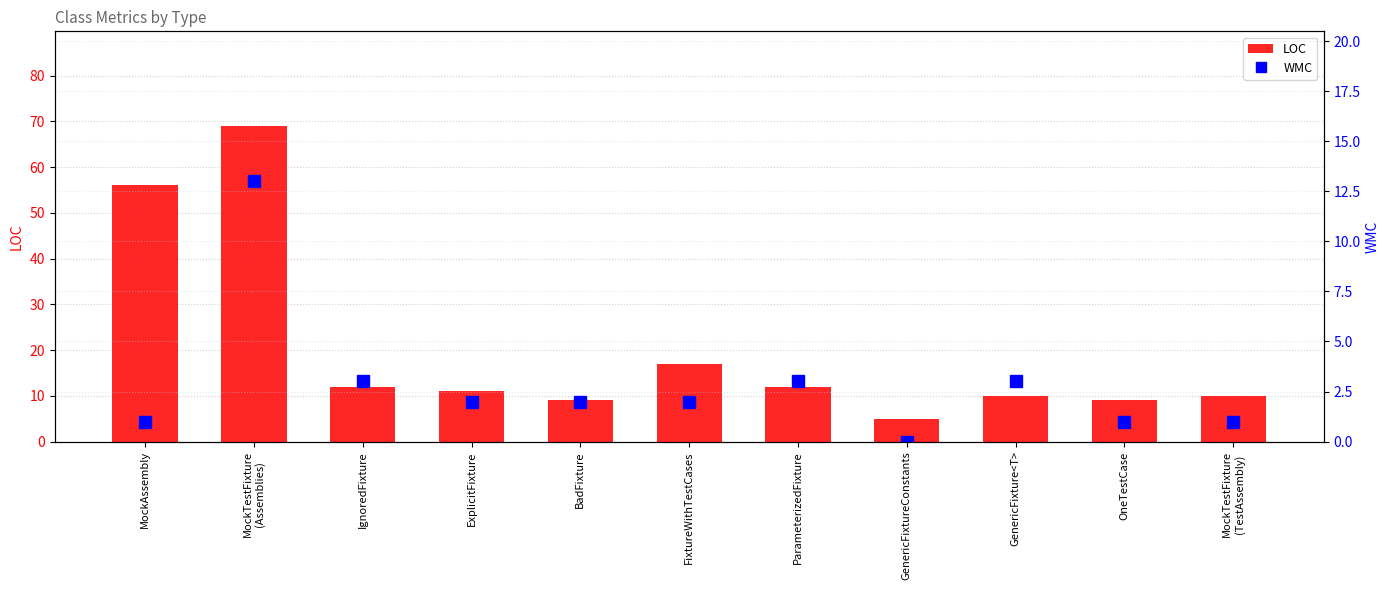

What is the difference between the maximum and second lowest values in the LOC series?

60